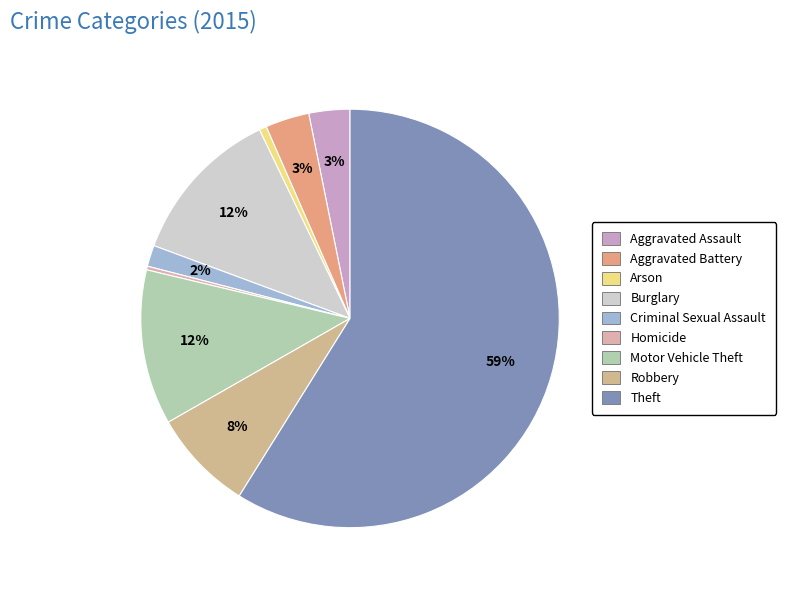

How many segments does this pie chart have?

9